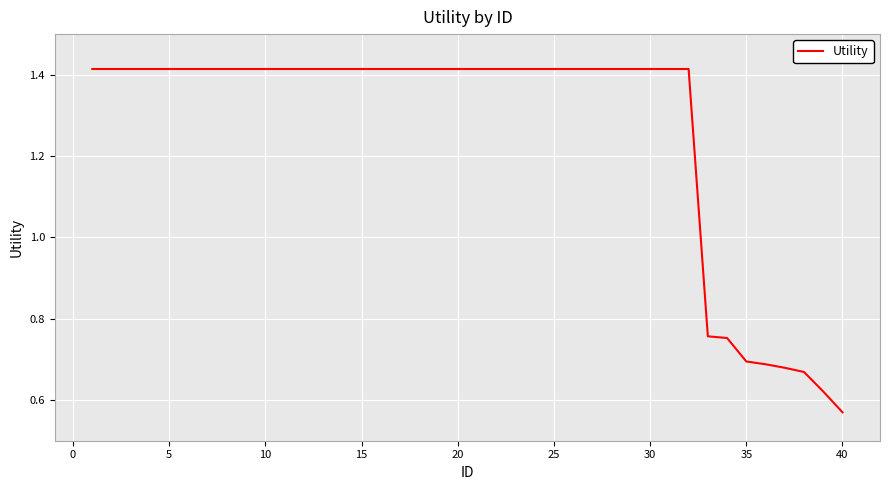

Which label corresponds to the smallest value in the chart?

40